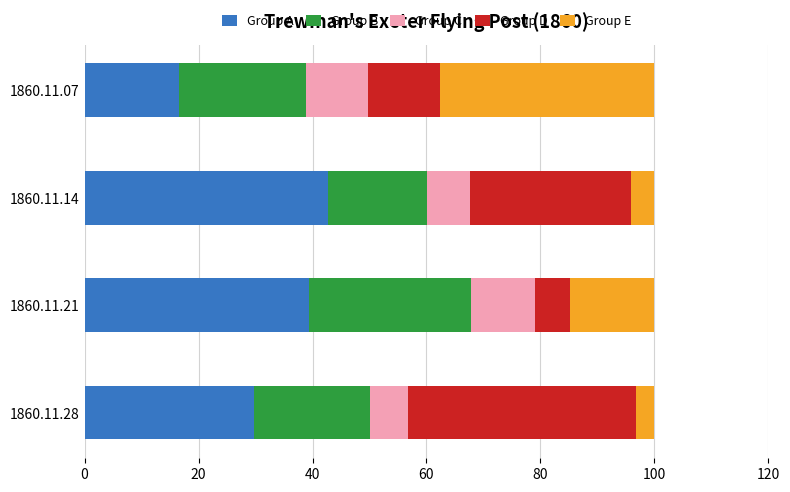

What are all the series names shown in the legend?

Group A, Group B, Group C, Group D, Group E